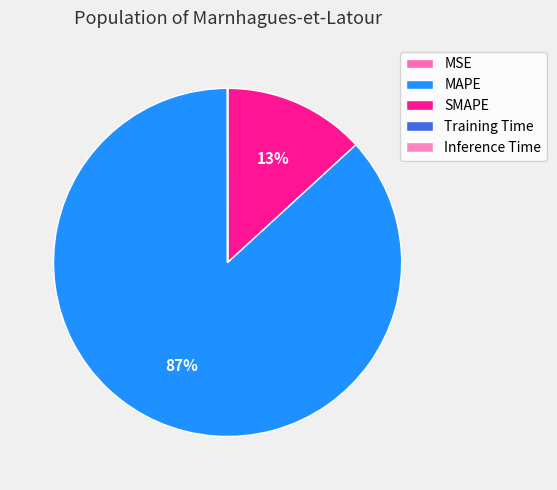

Is there any slice that represents more than half of the pie?

Yes